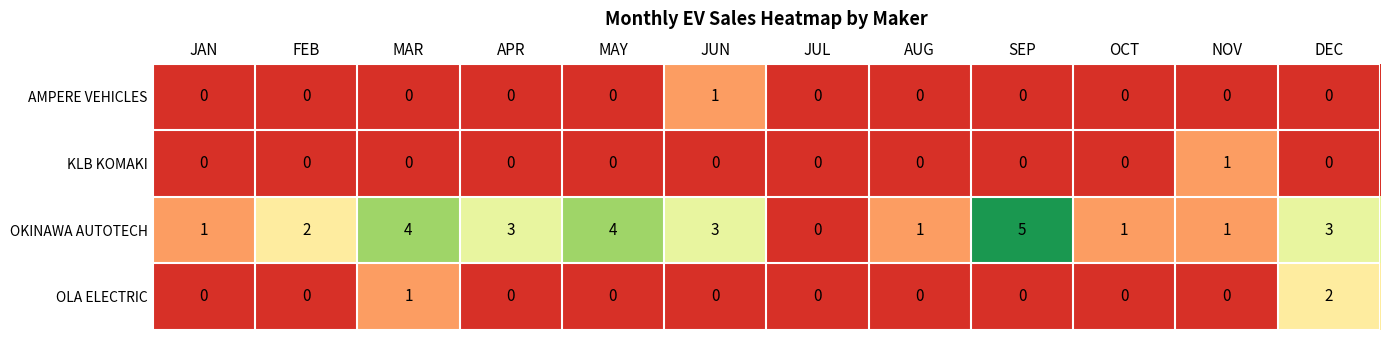

The OKINAWA AUTOTECH series shows 0 at JUL. True or false?

True